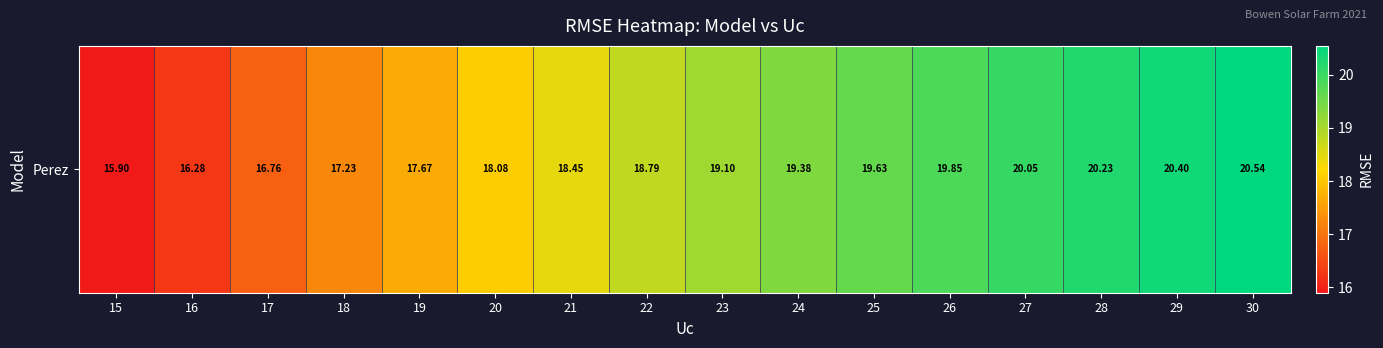

List the labels in order of value, smallest first.

15, 16, 17, 18, 19, 20, 21, 22, 23, 24, 25, 26, 27, 28, 29, 30